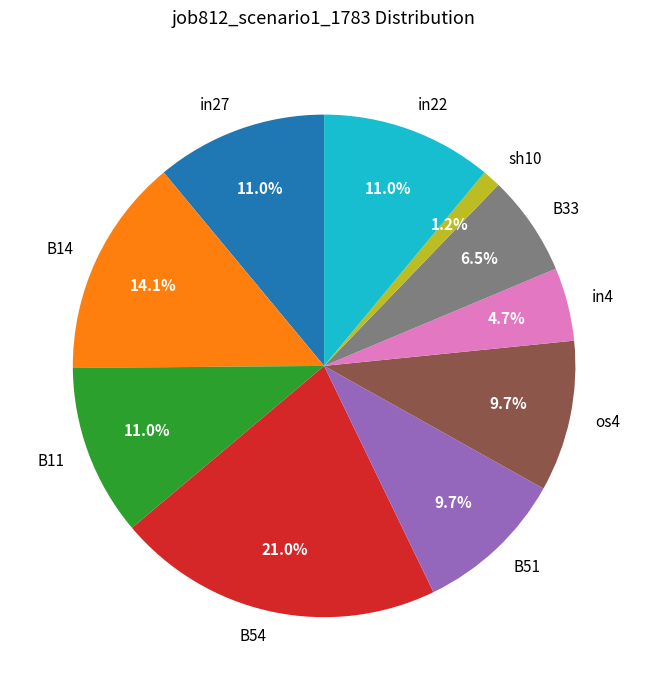

How many slices are in this pie chart?

10